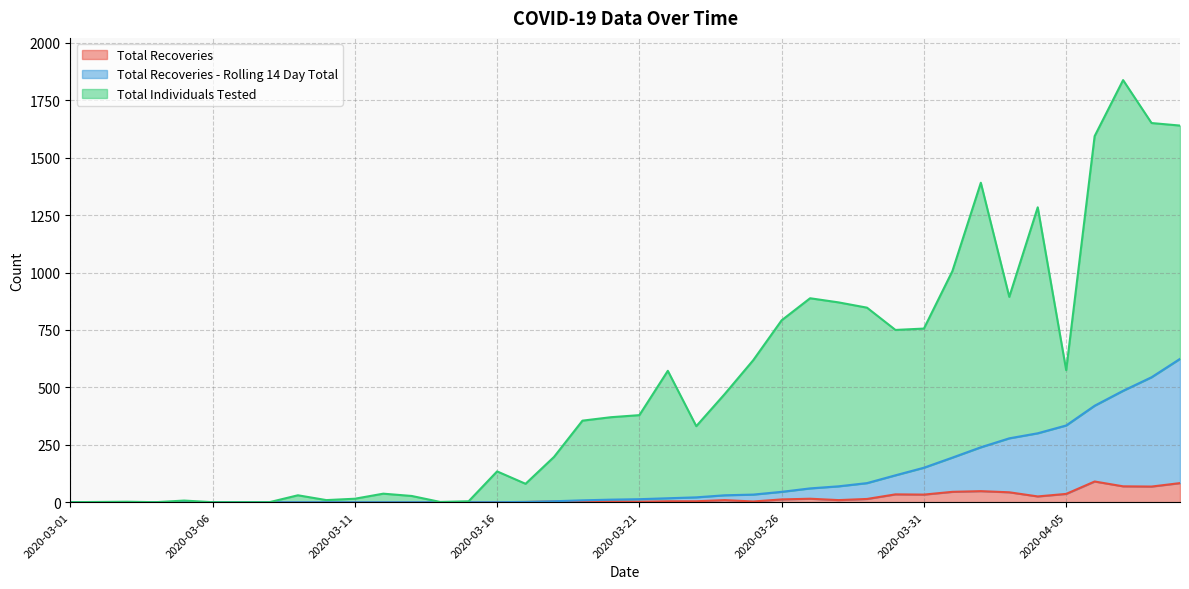

How many interior local valleys does the Total Individuals Tested series have?

8